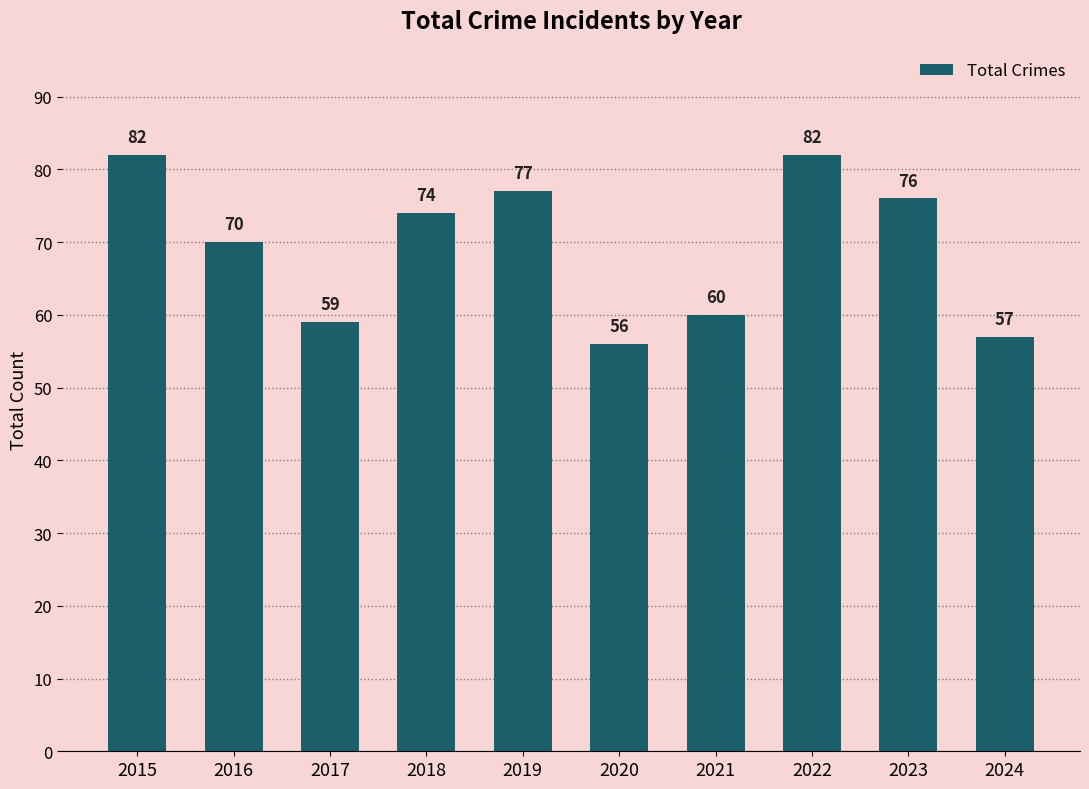

What is the smallest value displayed?

56